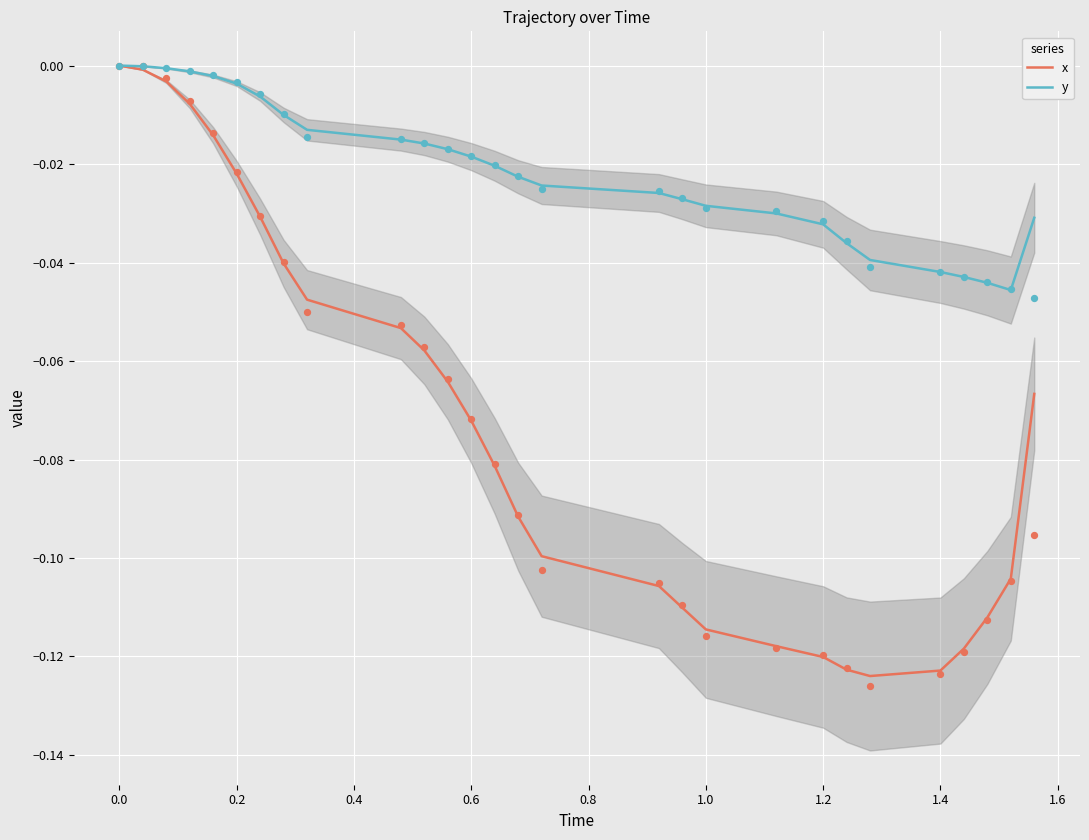

Is the value of x at 1.0 greater than the value of y at 0.0?

No